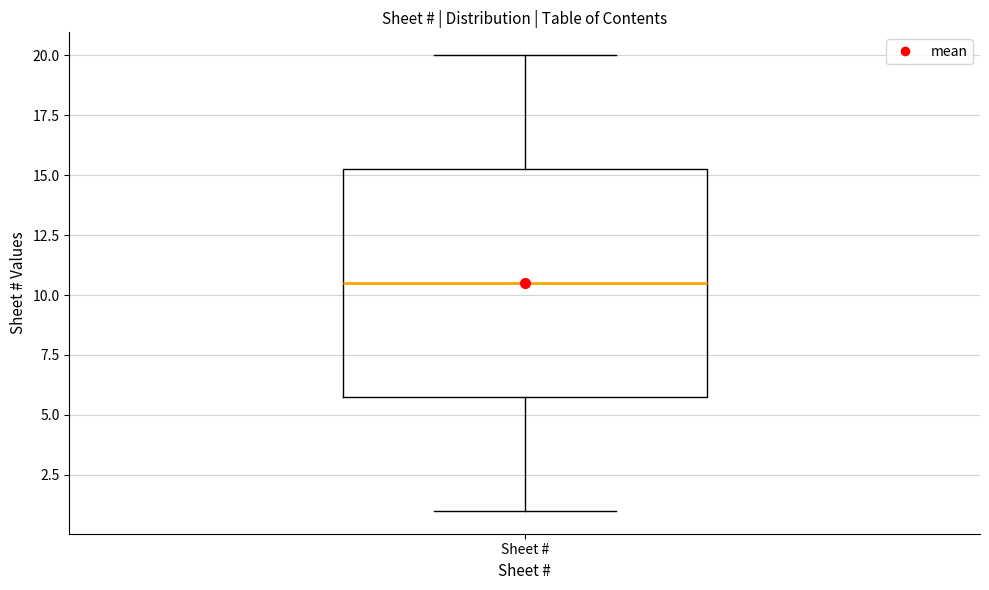

Transcribe this box plot: give where the median line is, the range the box spans, and where the two whiskers end, as read against the y-axis. The values are not printed on the chart, so give them approximately, as read against the axis.

median 10.5, box 6.0 to 15.5, whiskers 1.0 to 20.0